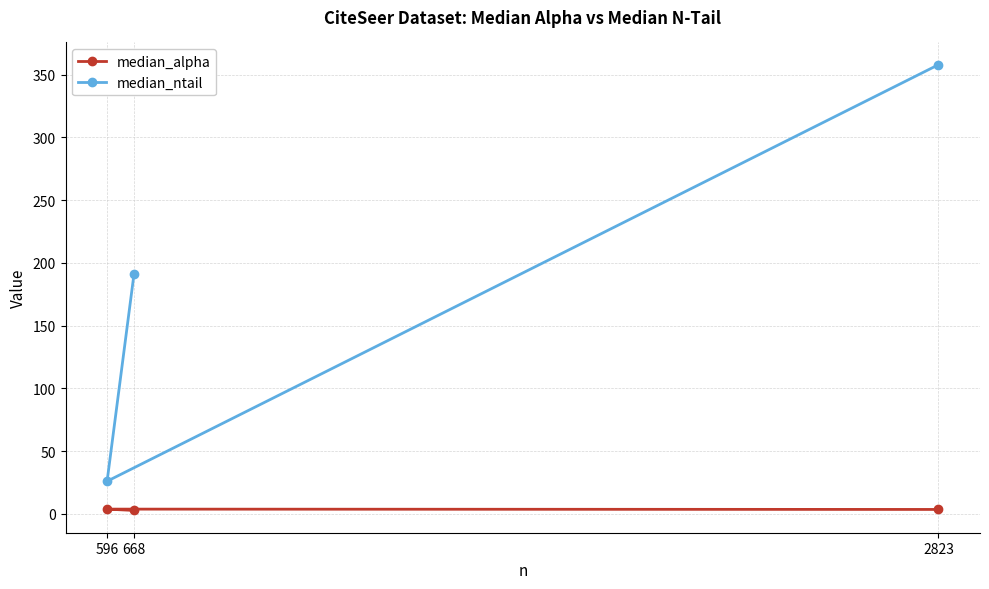

What is the maximum value shown in the chart?

358.0